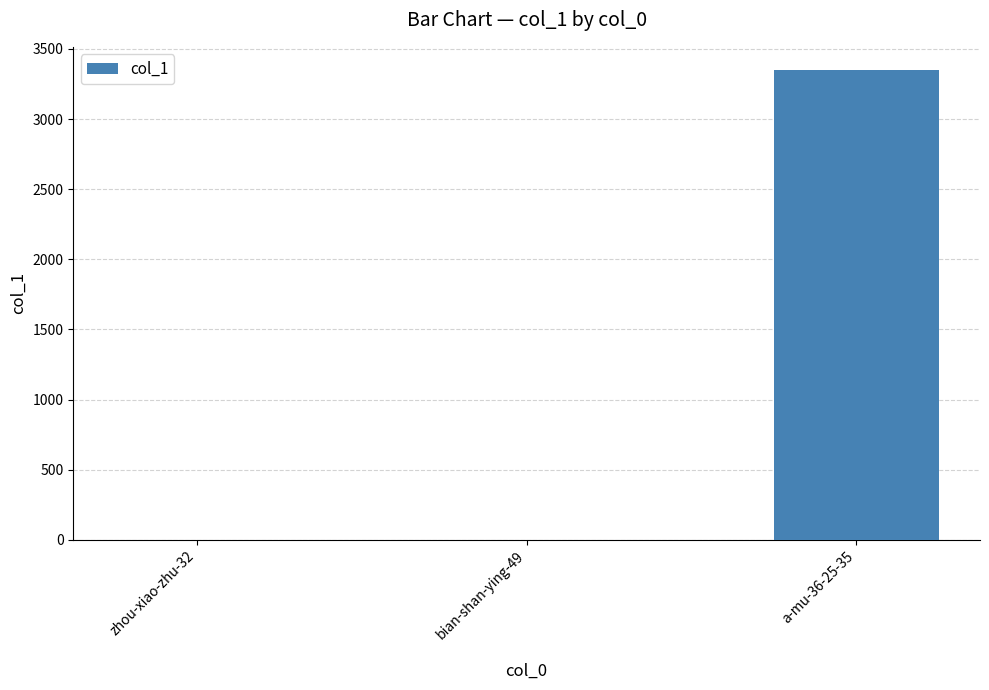

What is the maximum value shown in the chart?

3348